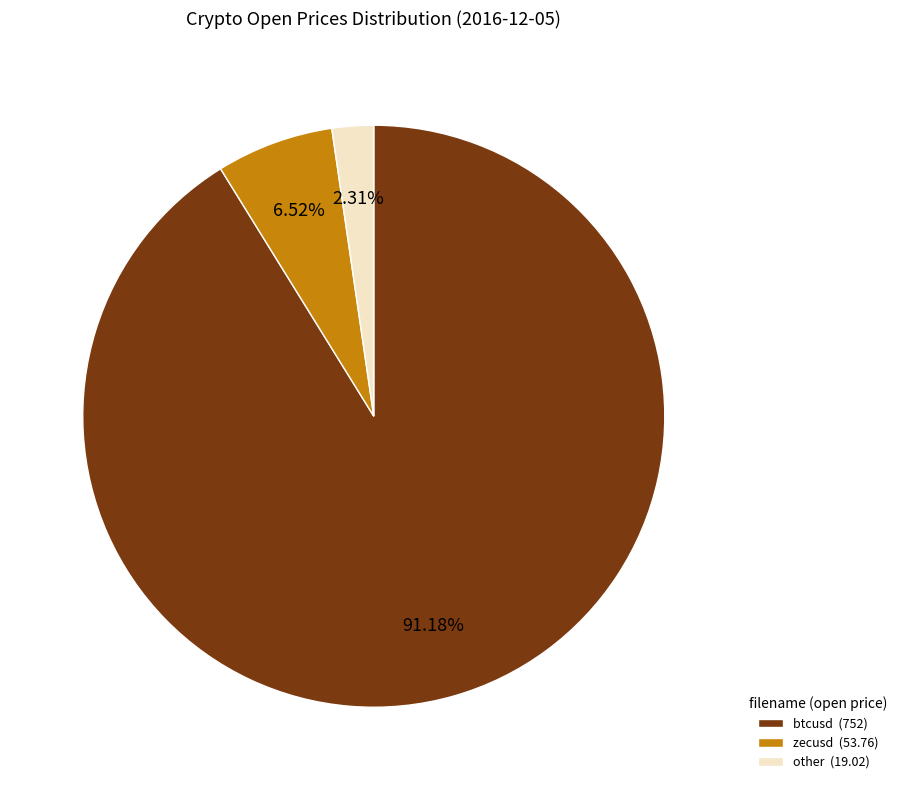

Is the sum of other (19.02) and btcusd (752) greater than half?

Yes